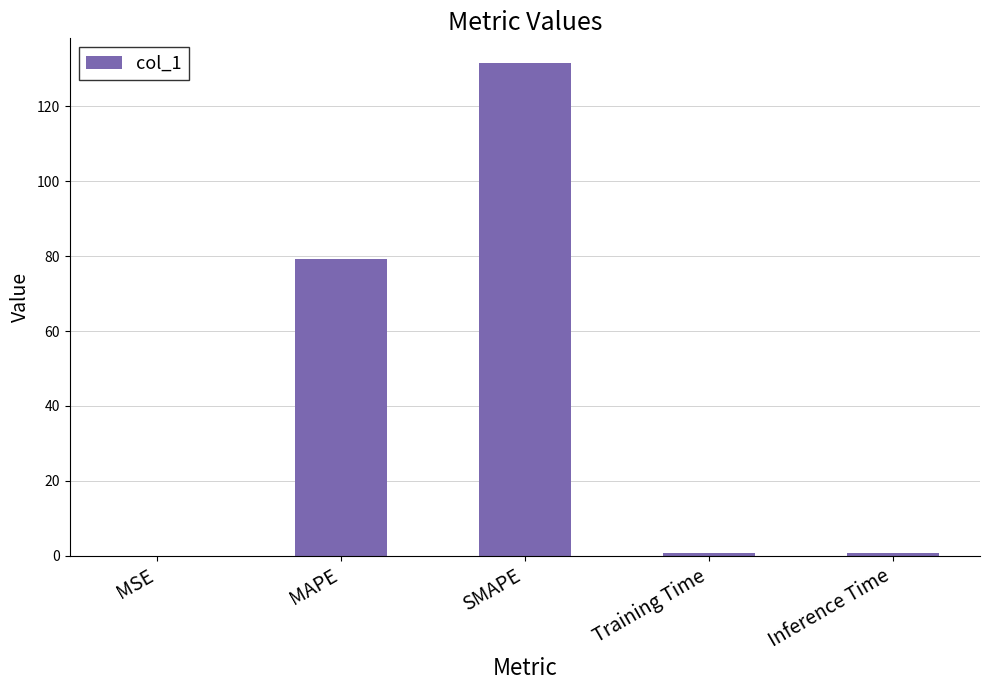

Which label corresponds to the largest value in the chart?

SMAPE